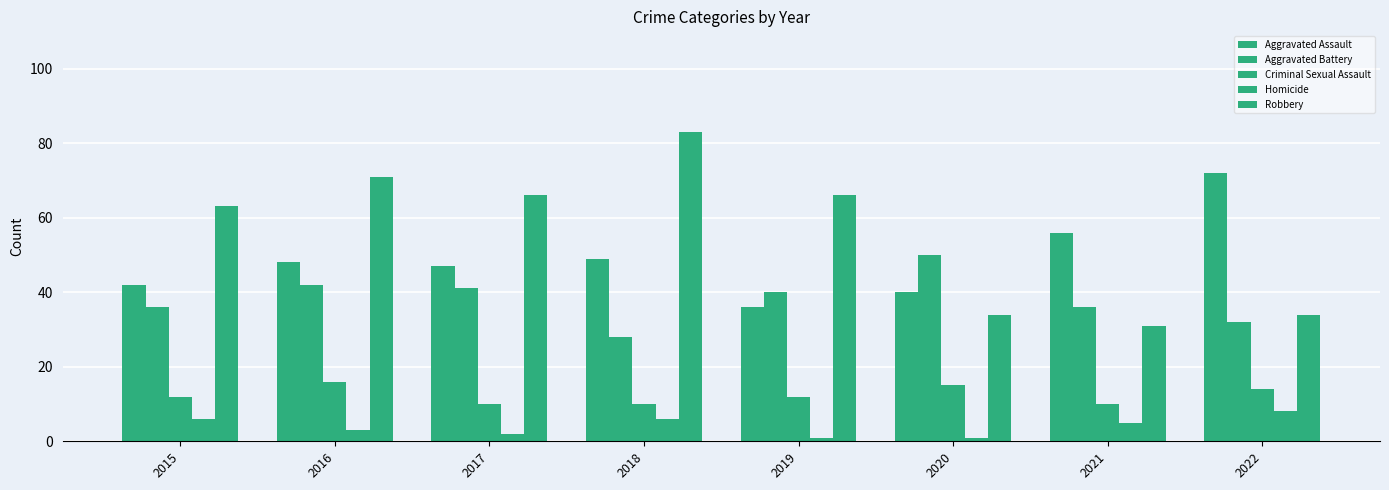

How many series are shown in this chart?

5